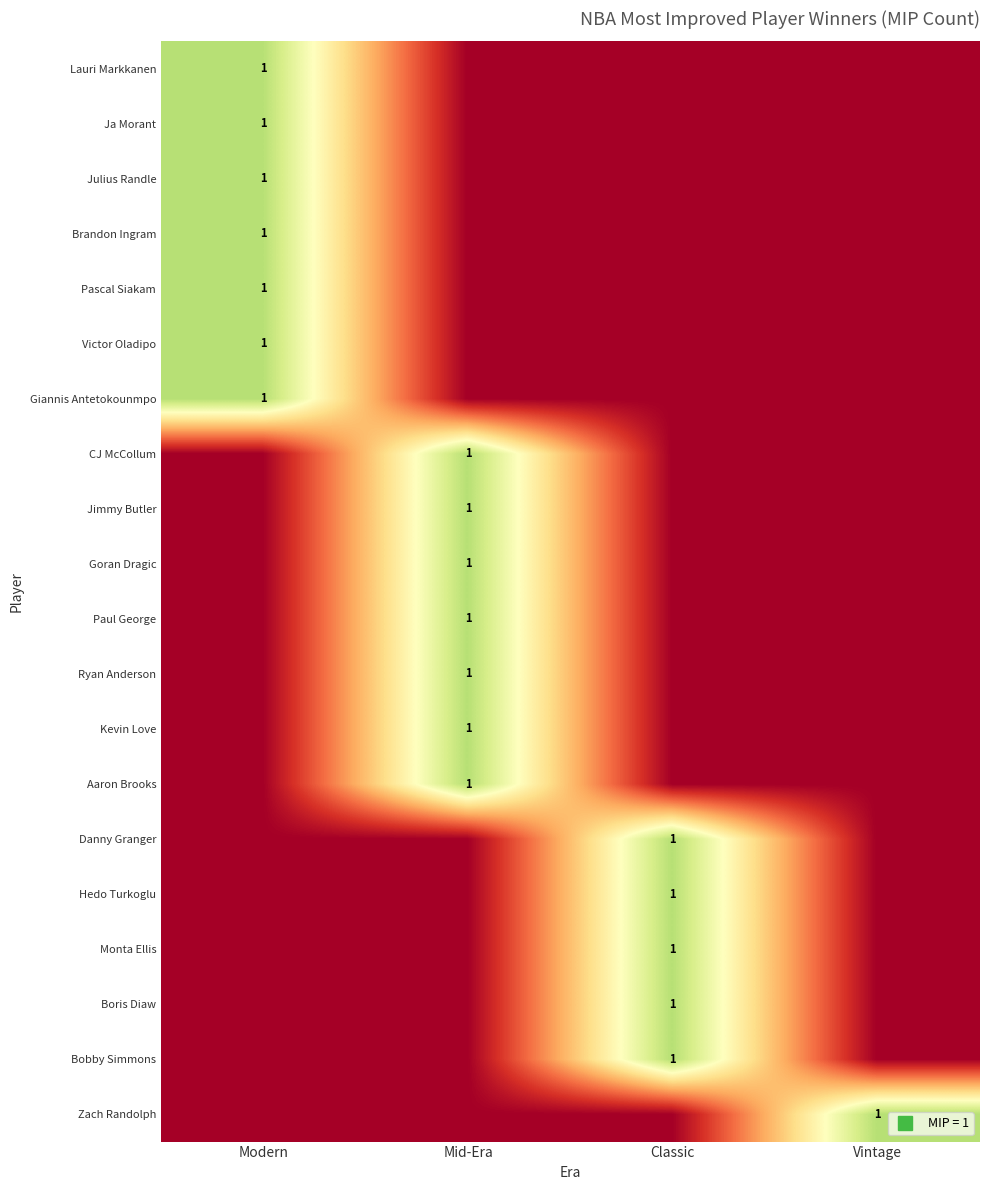

Is it true that Monta Ellis equals 0 at Mid-Era?

False